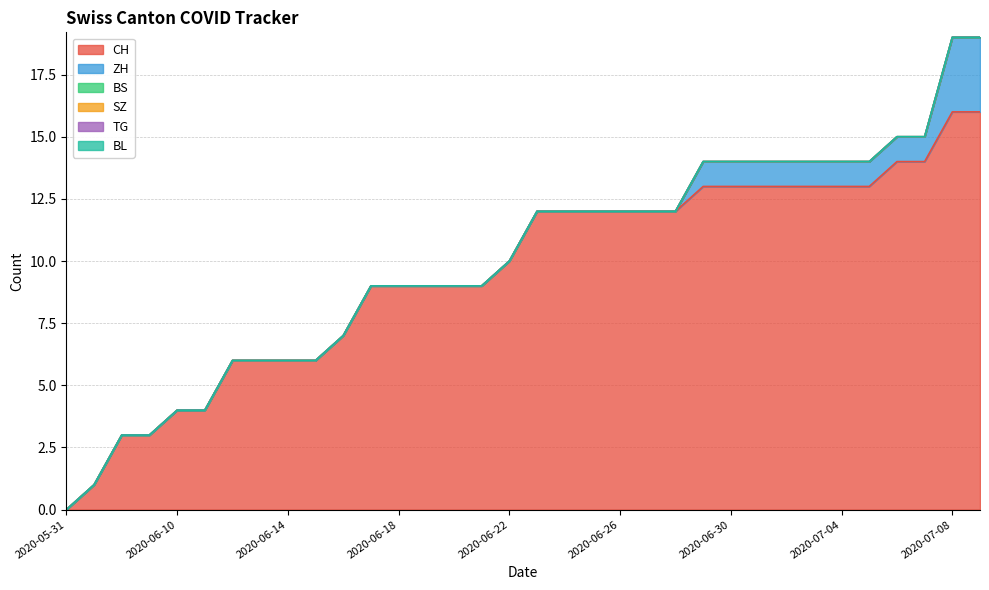

Does the chart display data point markers on the line(s)?

No